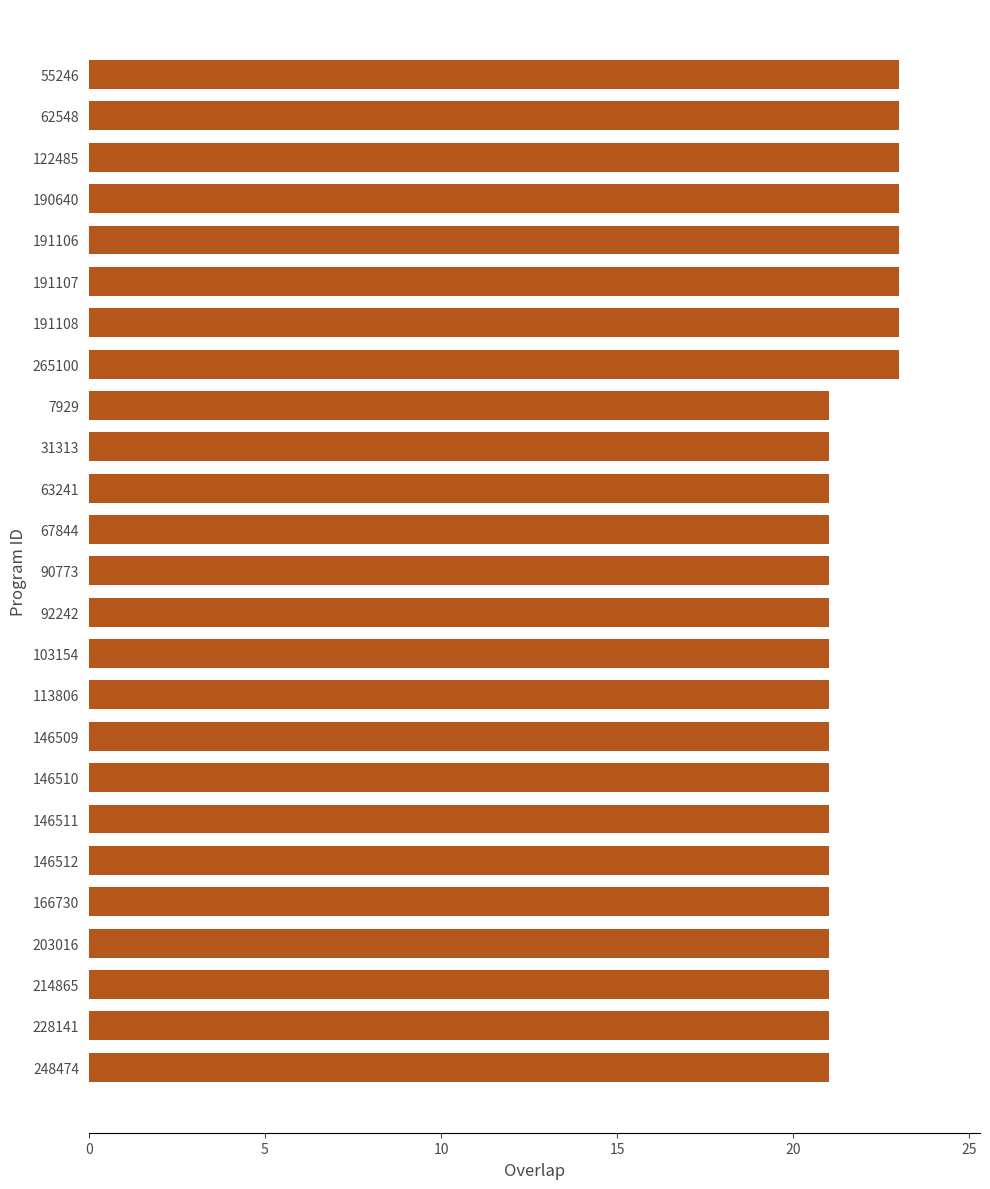

Count the values in the range 21 to 23.

25